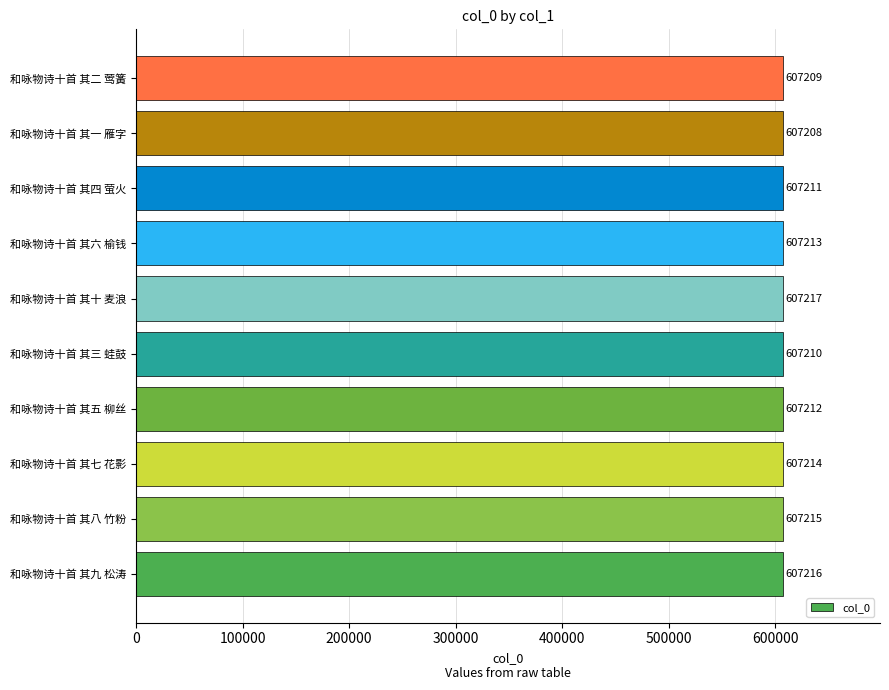

Count the number of data series in this chart.

1